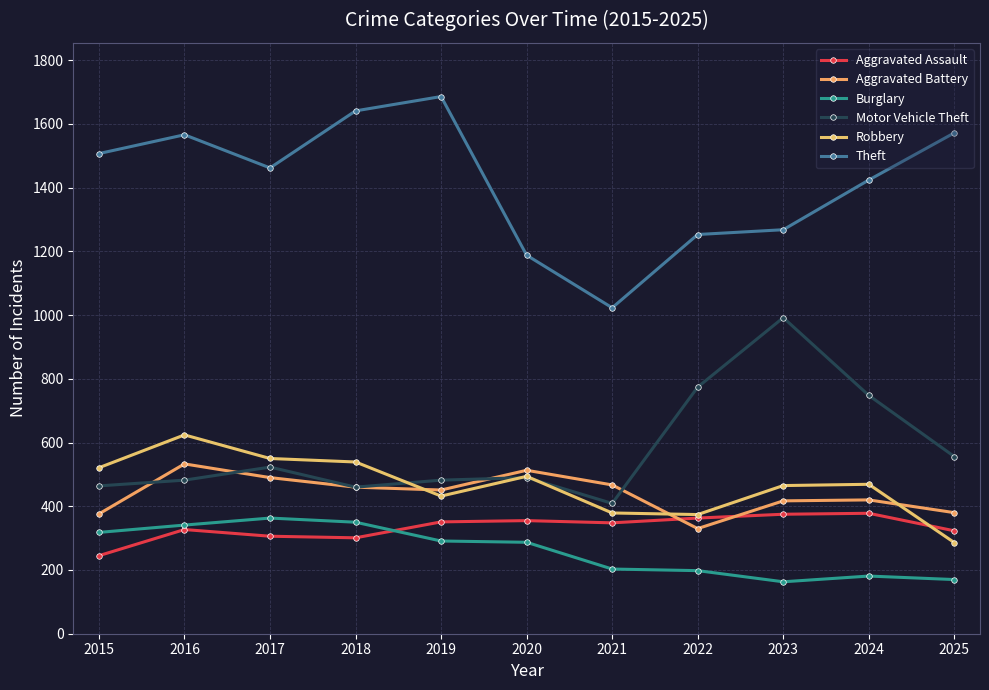

What is the spread (max minus min) of values at 2015?

1262